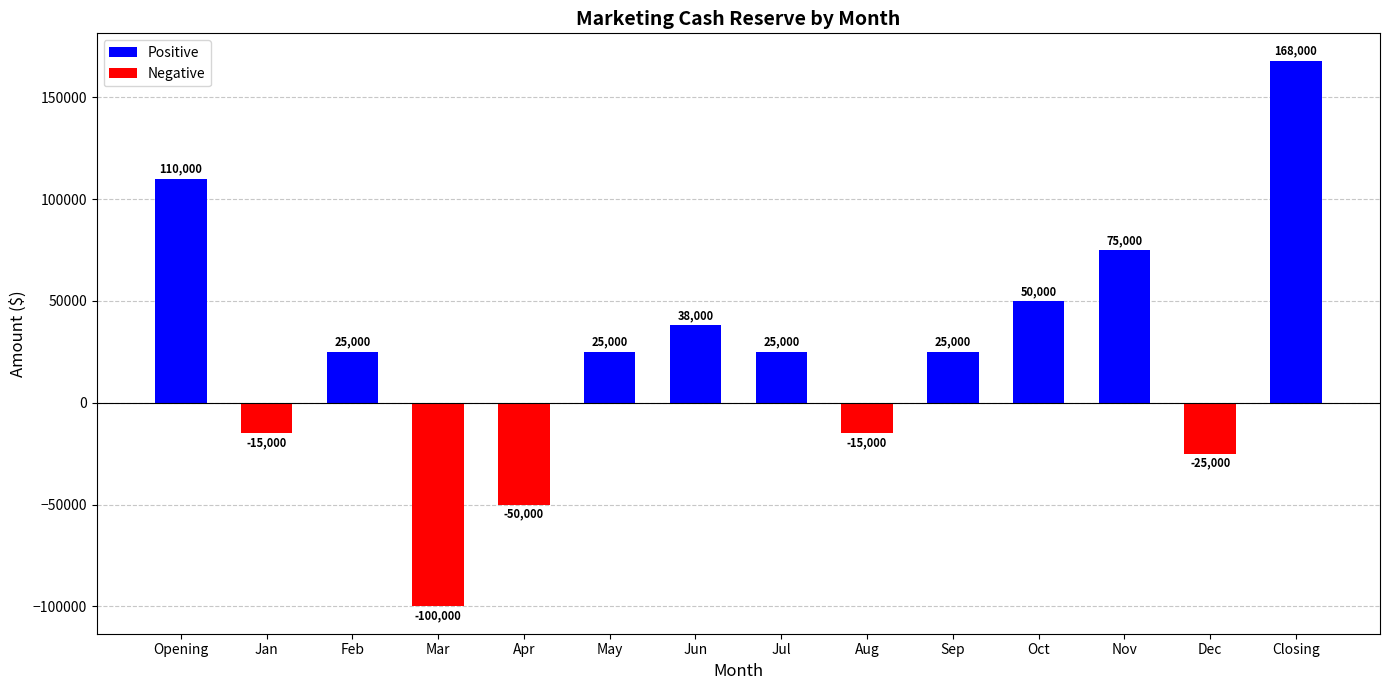

Which category has the highest value across all series?

Closing